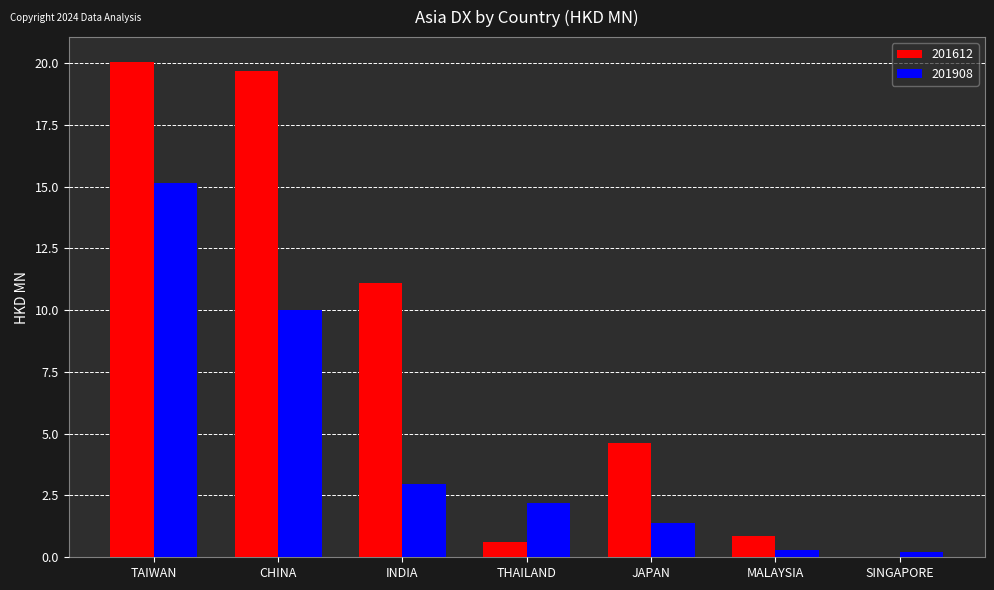

At which label is 201908 closest to 7?

CHINA